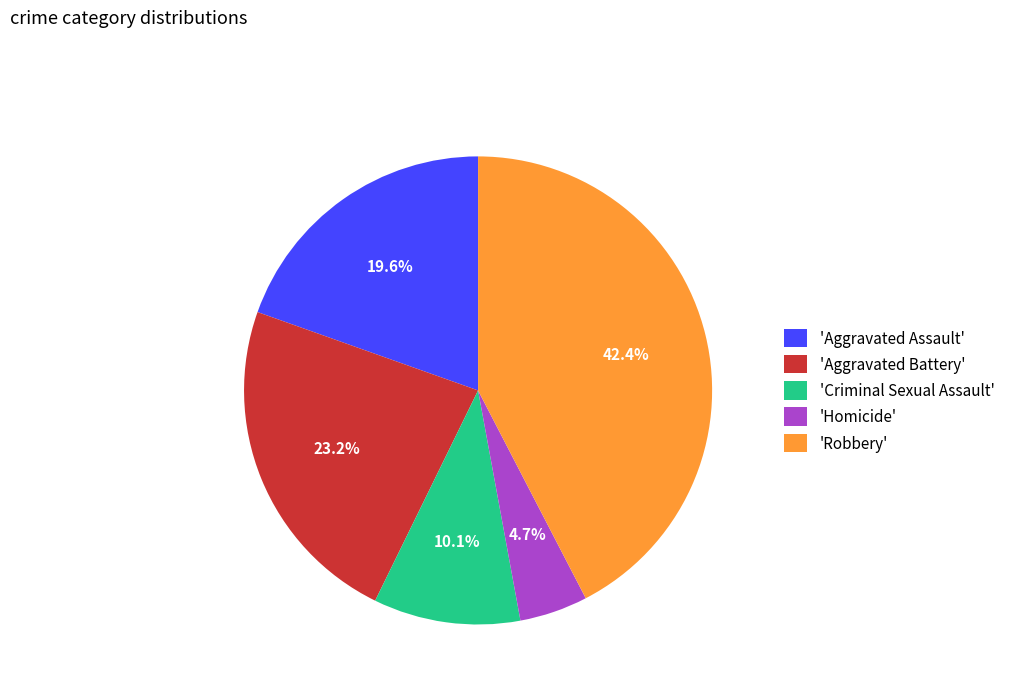

What is the largest slice in the pie chart?

'Robbery'